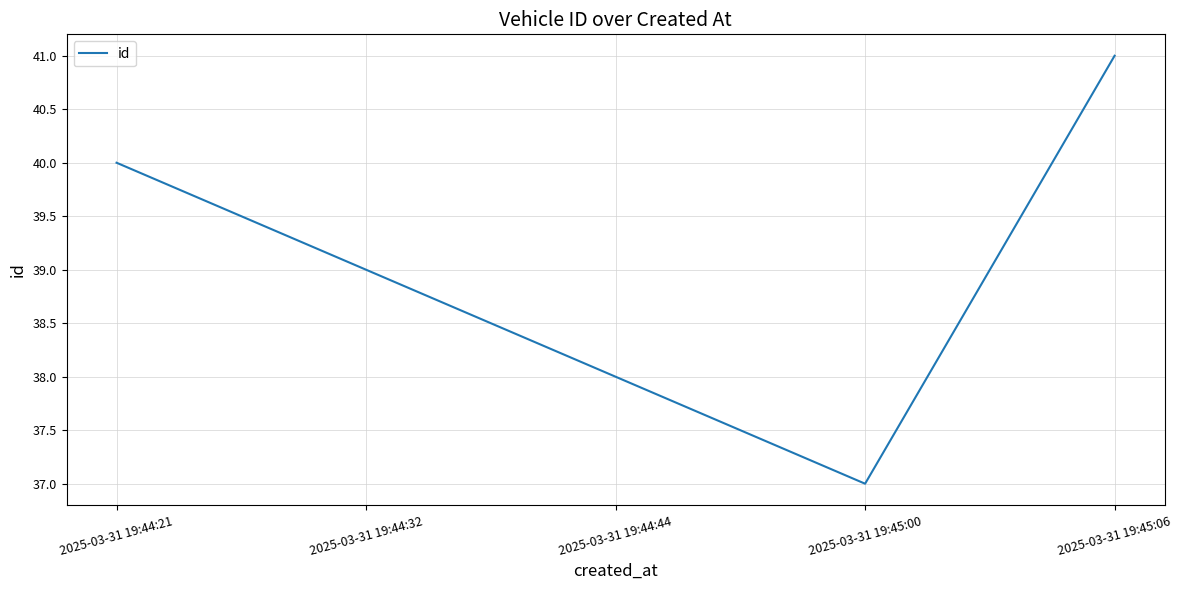

Read the value at 2025-03-31 19:44:32.

39